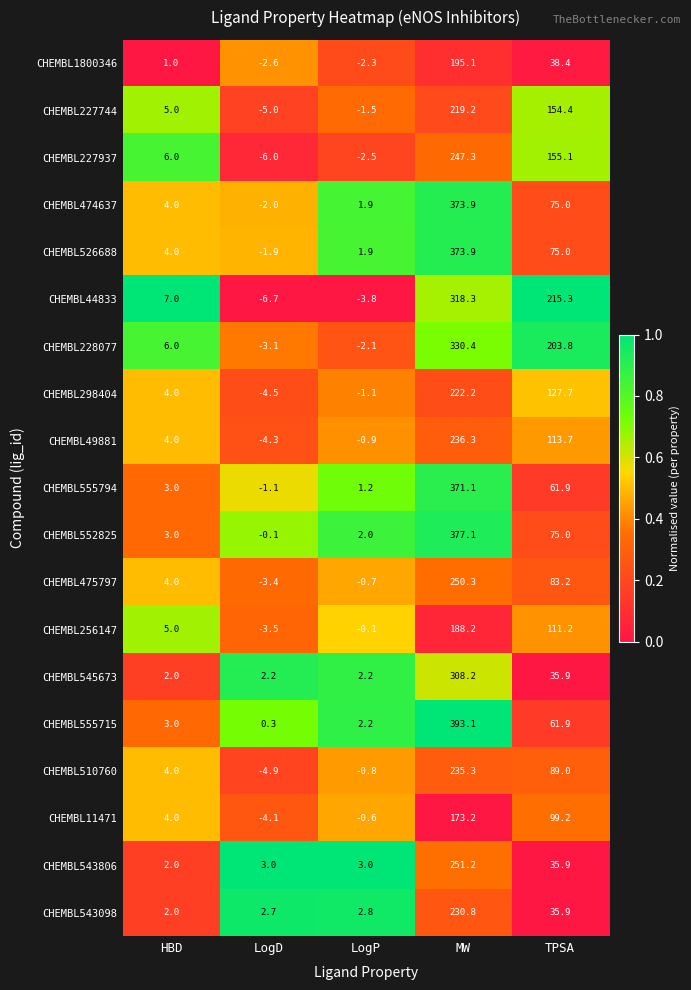

What is the greatest value displayed?

393.1